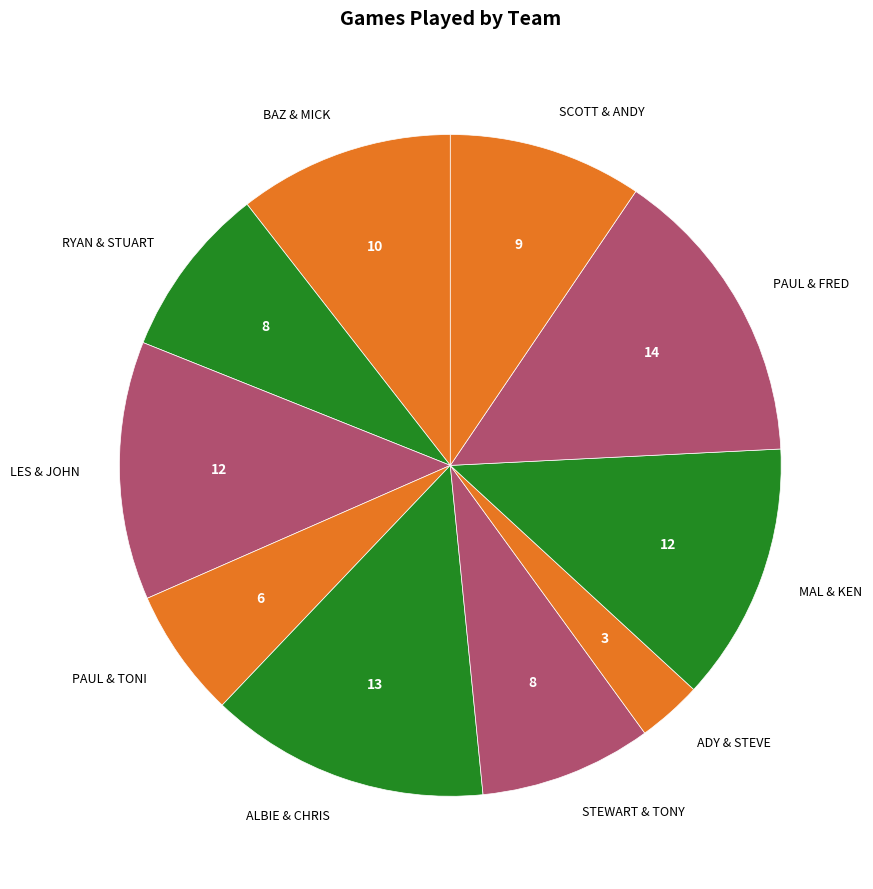

Is it true that LES & JOHN is 13% of the pie?

True